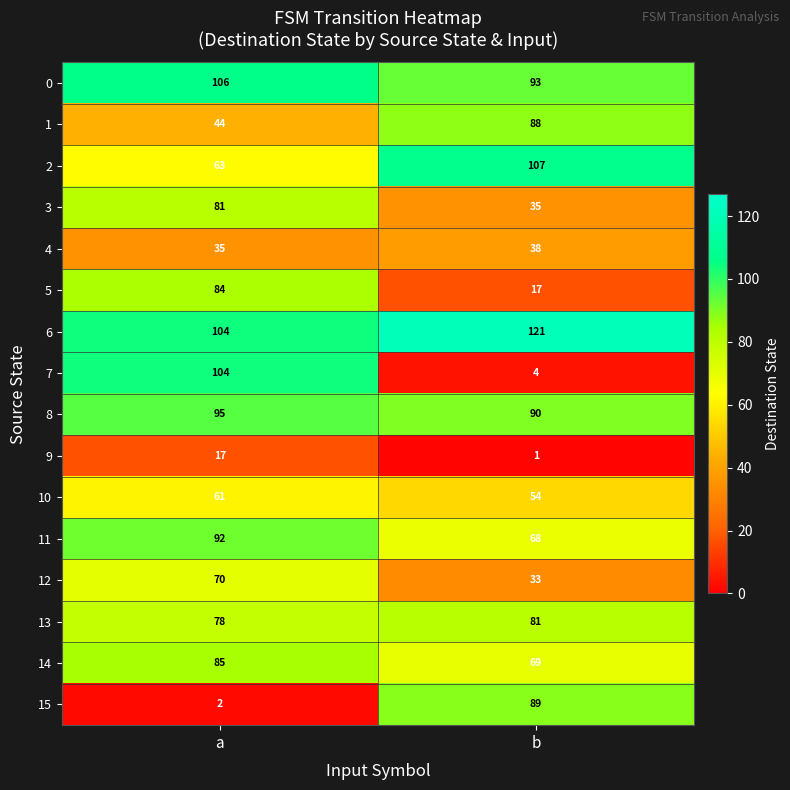

What is the sum of all 8 values?

185